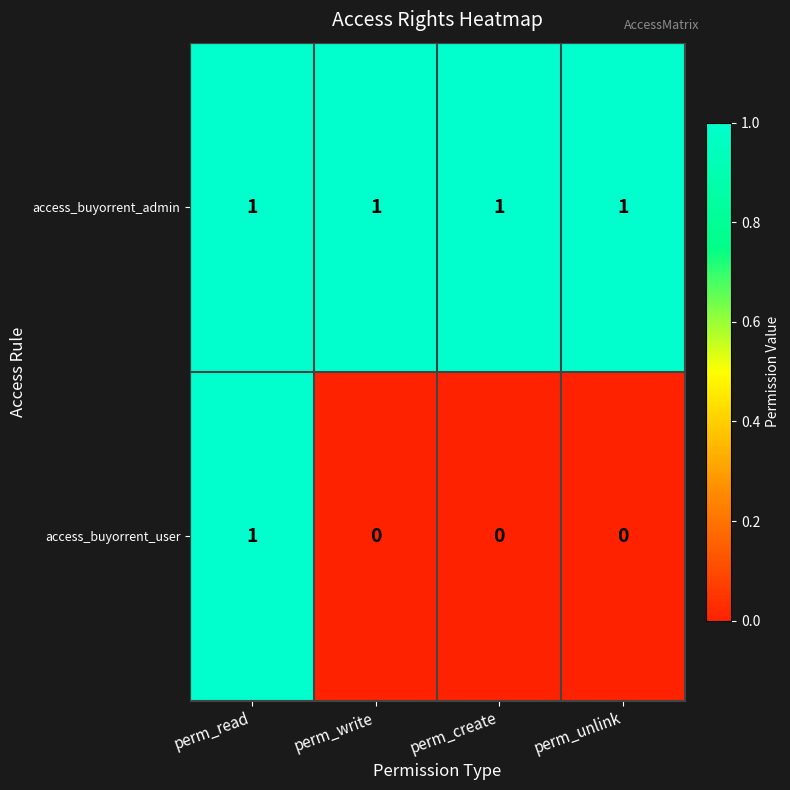

Reading left to right, list all the values displayed in this chart.

access_buyorrent_admin: perm_read=1	perm_write=1	perm_create=1	perm_unlink=1
access_buyorrent_user: perm_read=1	perm_write=0	perm_create=0	perm_unlink=0